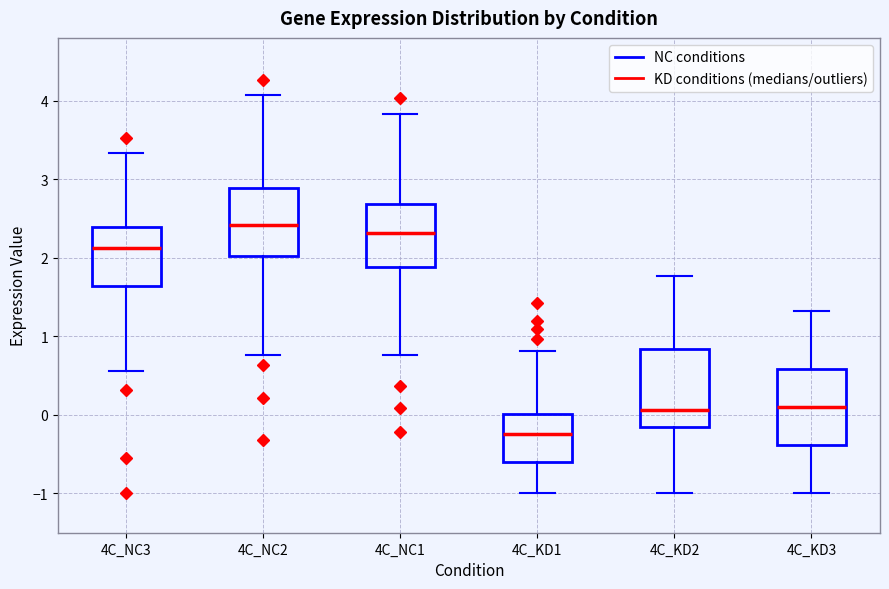

Reading left to right, read every box against the y-axis: the position of its median line, the range the box covers, and the ends of its whiskers. The values are not printed on the chart, so give them approximately, as read against the axis.

4C_NC3: median 2.1, box 1.6 to 2.4, whiskers 0.6 to 3.3
4C_NC2: median 2.4, box 2.0 to 2.9, whiskers 0.8 to 4.1
4C_NC1: median 2.3, box 1.9 to 2.7, whiskers 0.8 to 3.8
4C_KD1: median -0.2, box -0.6 to 0.0, whiskers -1.0 to 0.8
4C_KD2: median 0.1, box -0.2 to 0.8, whiskers -1.0 to 1.8
4C_KD3: median 0.1, box -0.4 to 0.6, whiskers -1.0 to 1.3